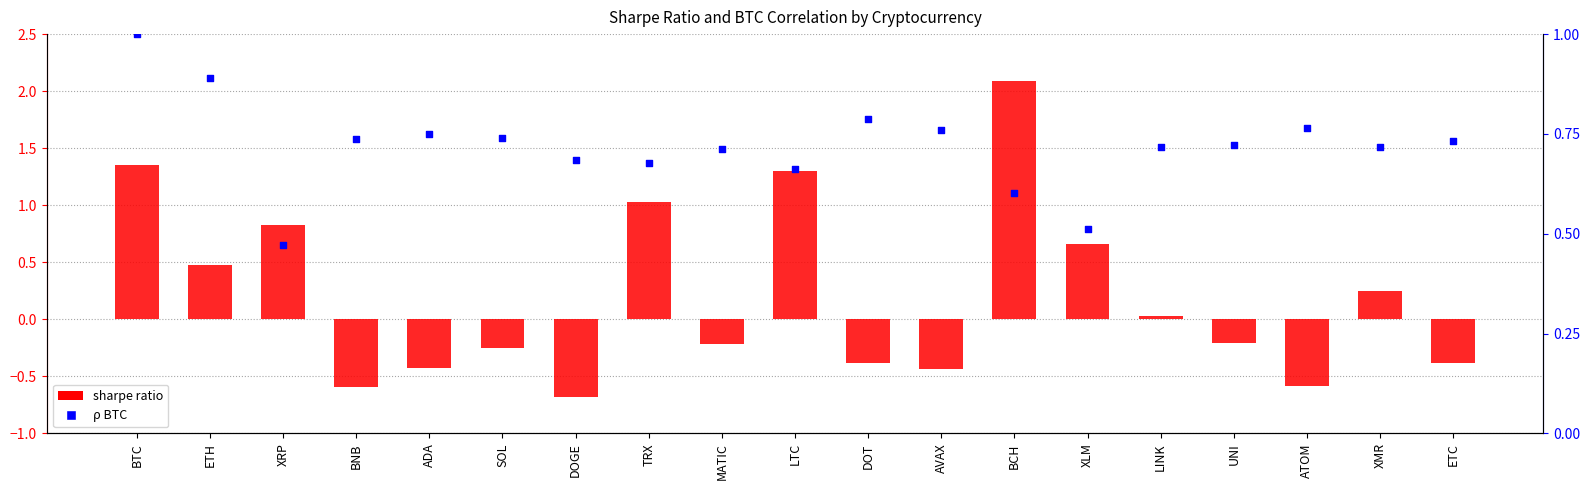

Which series has the largest total across all categories?

ρ BTC